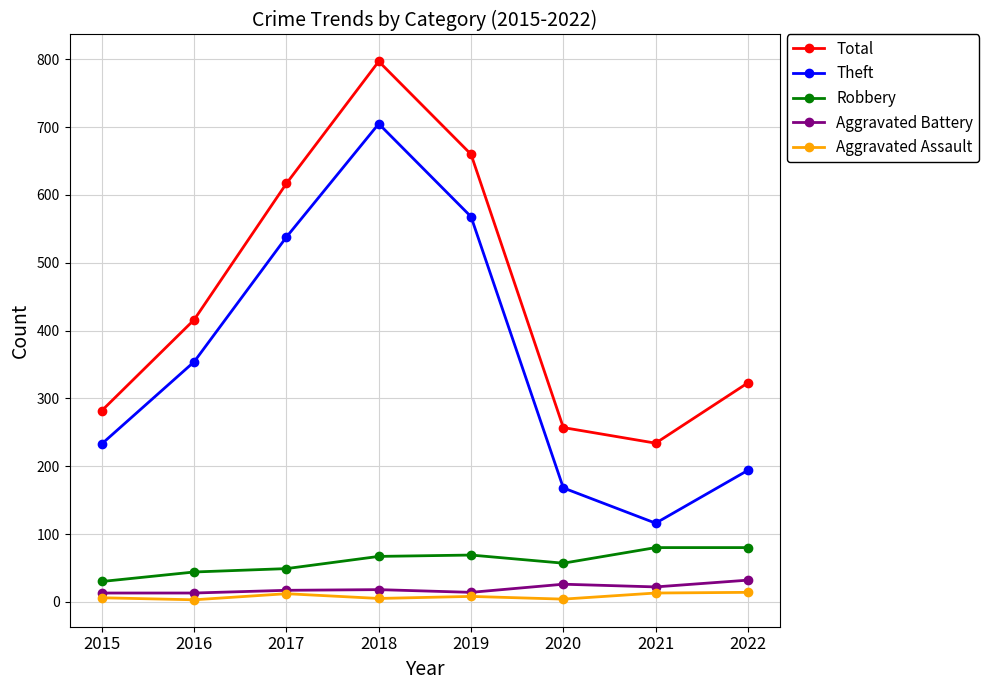

What is the minimum value for Theft?

116